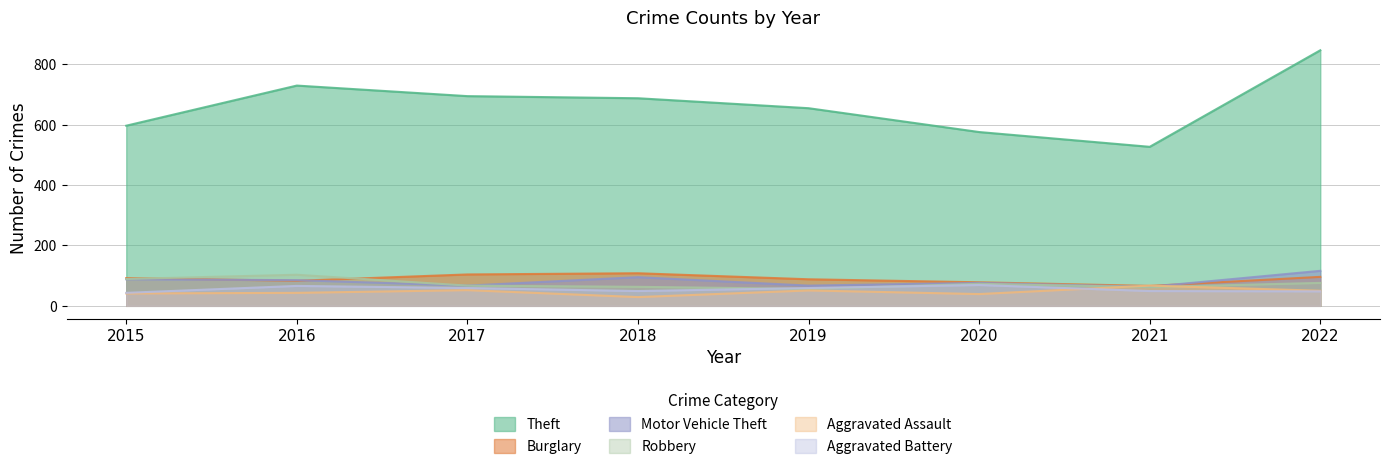

The Theft series shows 1272 at 2022. True or false?

False